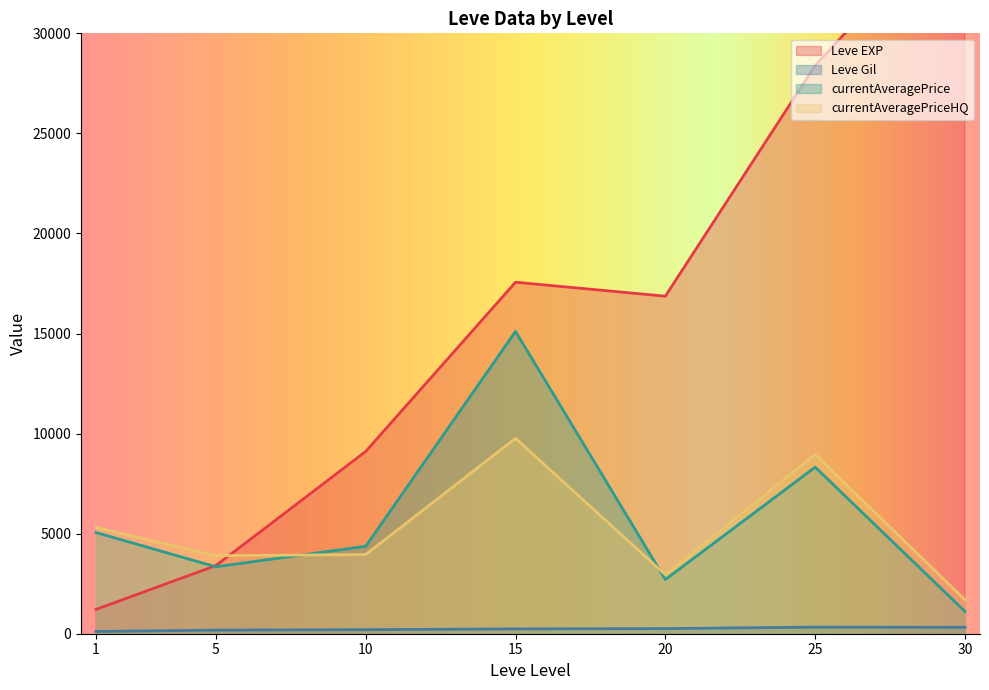

Which category has the lowest value in the Leve EXP series?

1